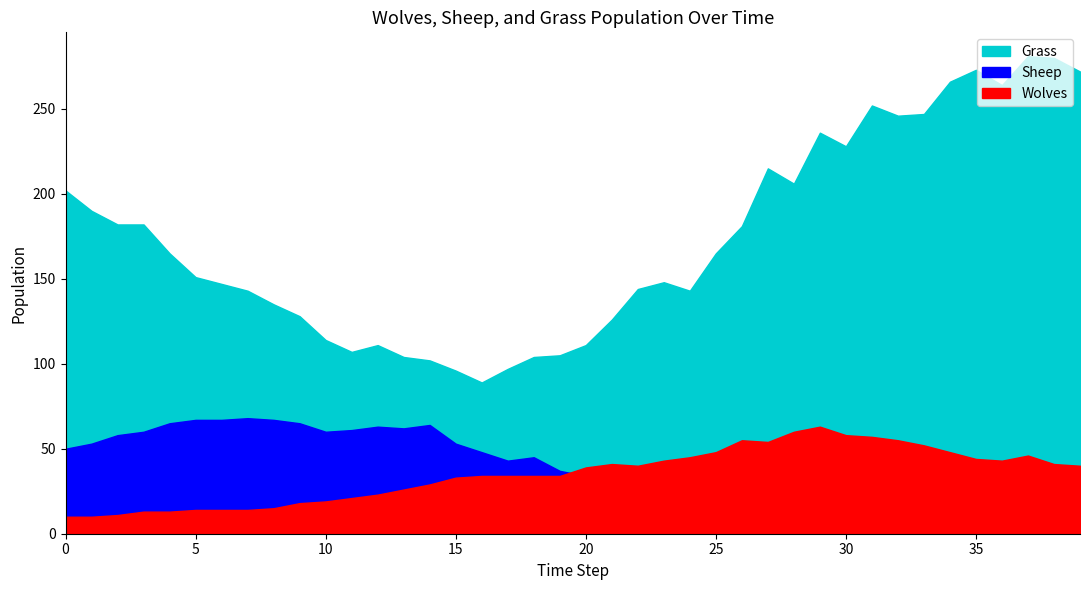

How many series are shown in this chart?

3